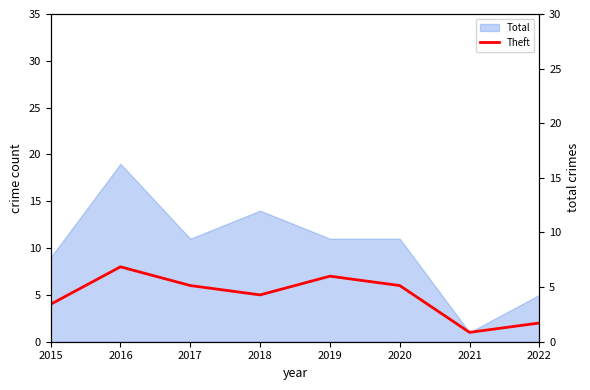

The value at 2019 is 10. True or false?

False